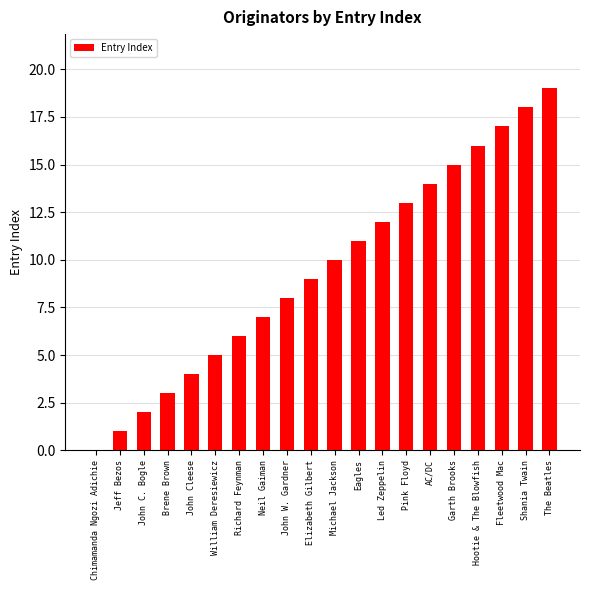

Reading left to right, extract all data points from this chart.

Chimamanda Ngozi Adichie=0	Jeff Bezos=1	John C. Bogle=2	Brene Brown=3	John Cleese=4	William Deresiewicz=5	Richard Feynman=6	Neil Gaiman=7	John W. Gardner=8	Elizabeth Gilbert=9	Michael Jackson=10	Eagles=11	Led Zeppelin=12	Pink Floyd=13	AC/DC=14	Garth Brooks=15	Hootie & The Blowfish=16	Fleetwood Mac=17	Shania Twain=18	The Beatles=19